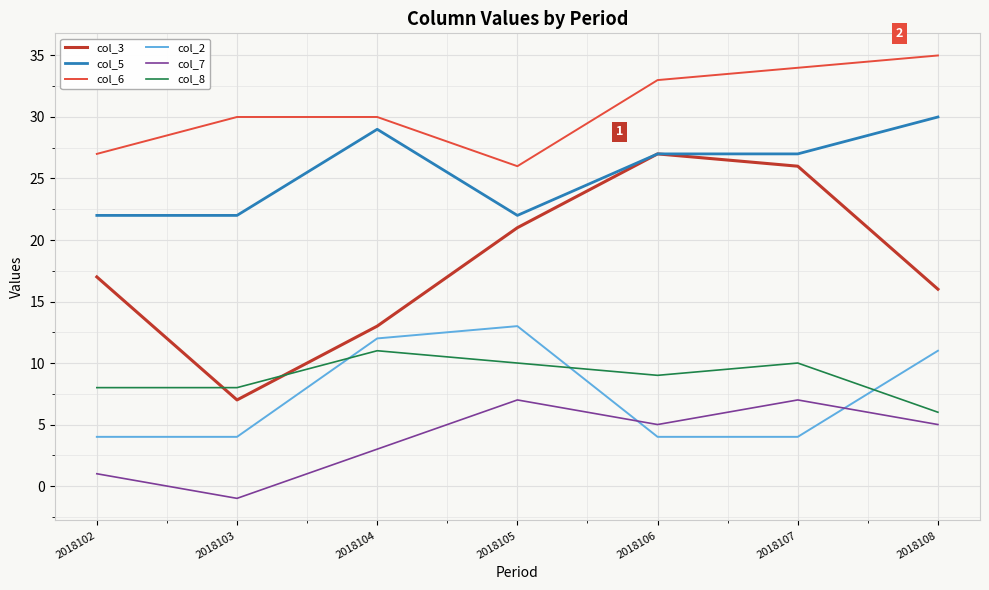

True or false: col_5 and col_8 intersect in this chart.

False